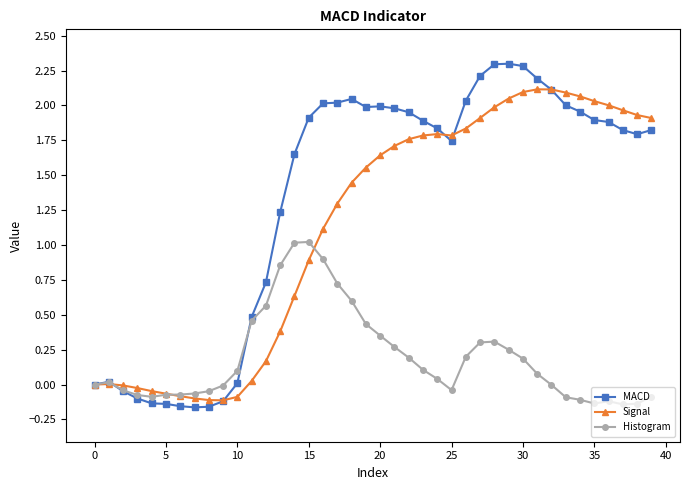

What is the difference between the maximum and second lowest values in the MACD series?

2.5